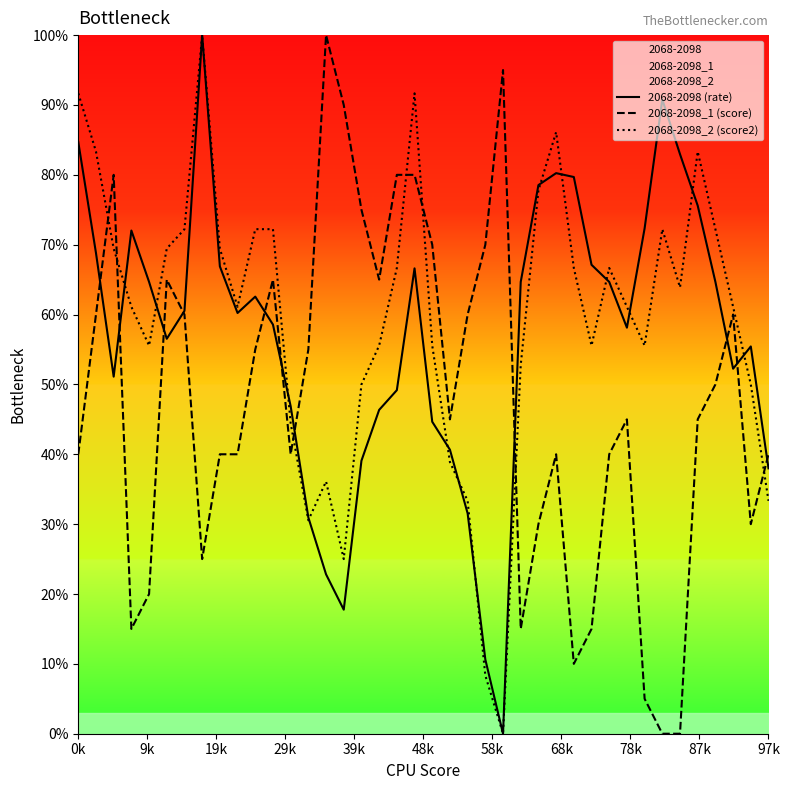

What is the highest value of the 2068-2098 (rate) series?

100.0